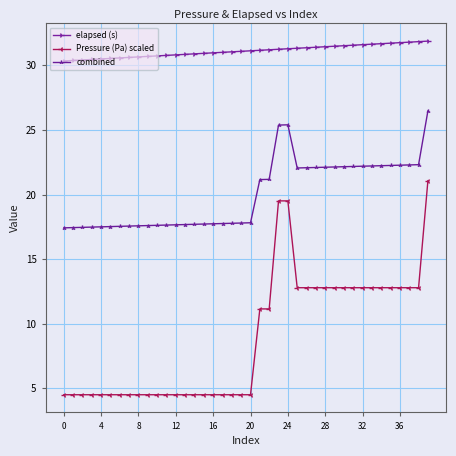

True or false: elapsed (s) and combined intersect in this chart.

False